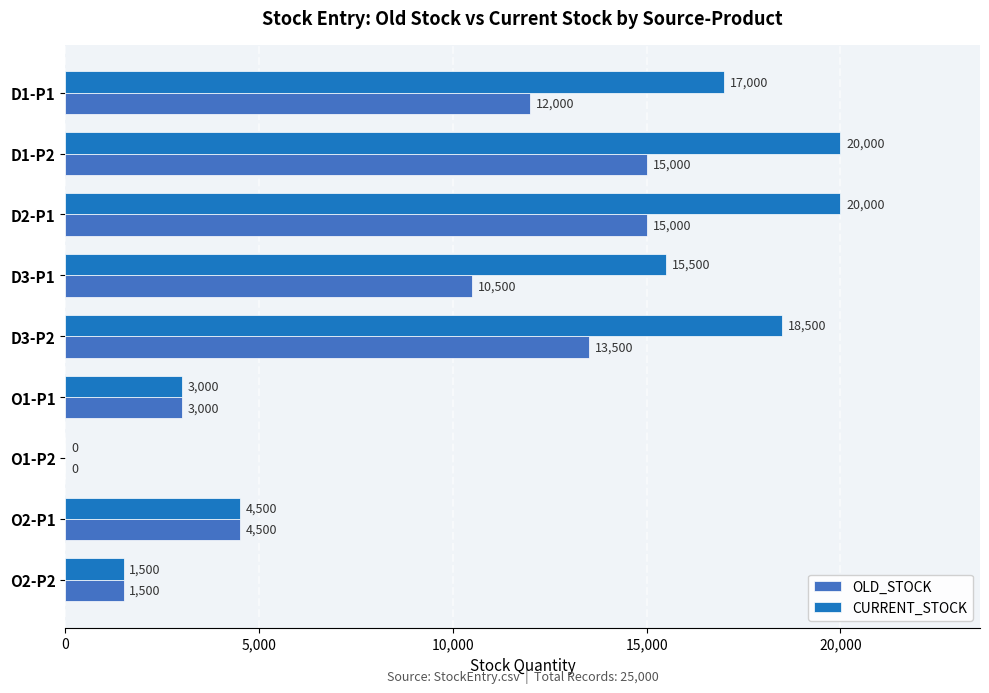

What is the total value across all series at D1-P1?

29000